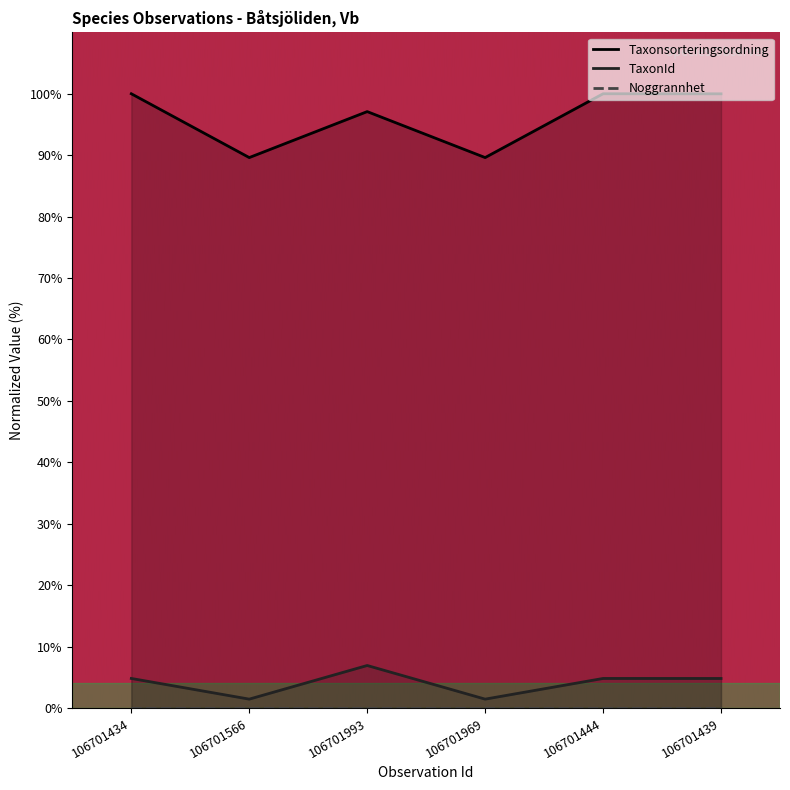

Which has a higher value, 106701969 or 106701439?

106701439